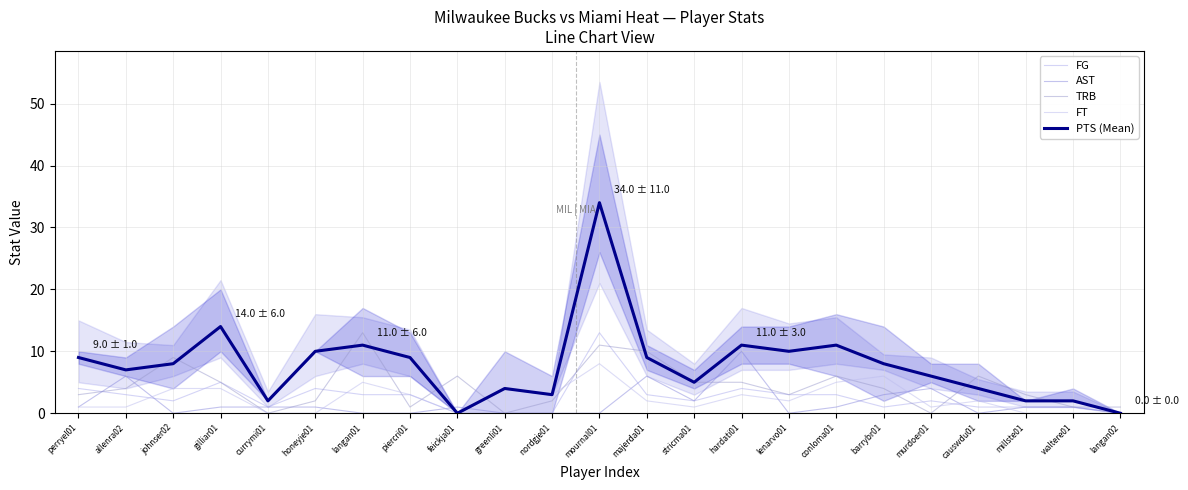

What is the highest value of the FT series?

8